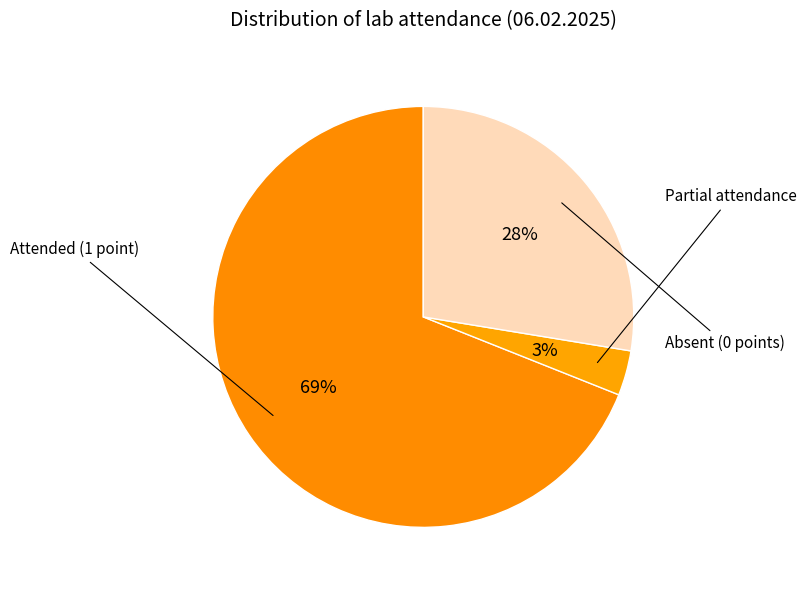

How many slices are in this pie chart?

3